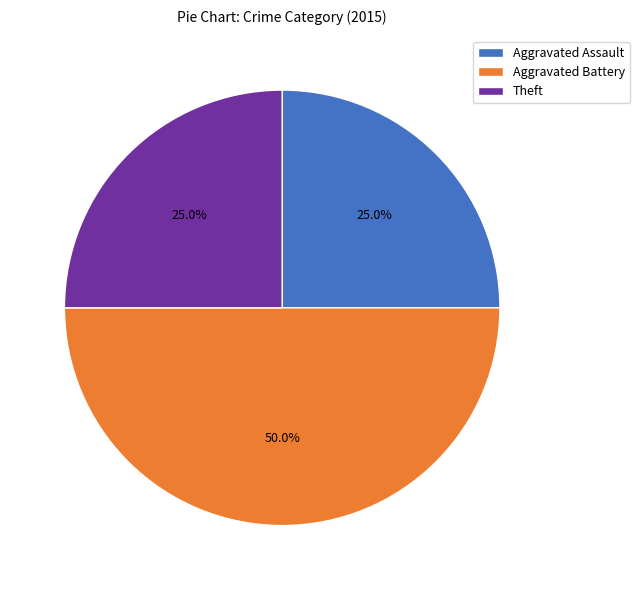

Is it true that Aggravated Battery is 39% of the pie?

False